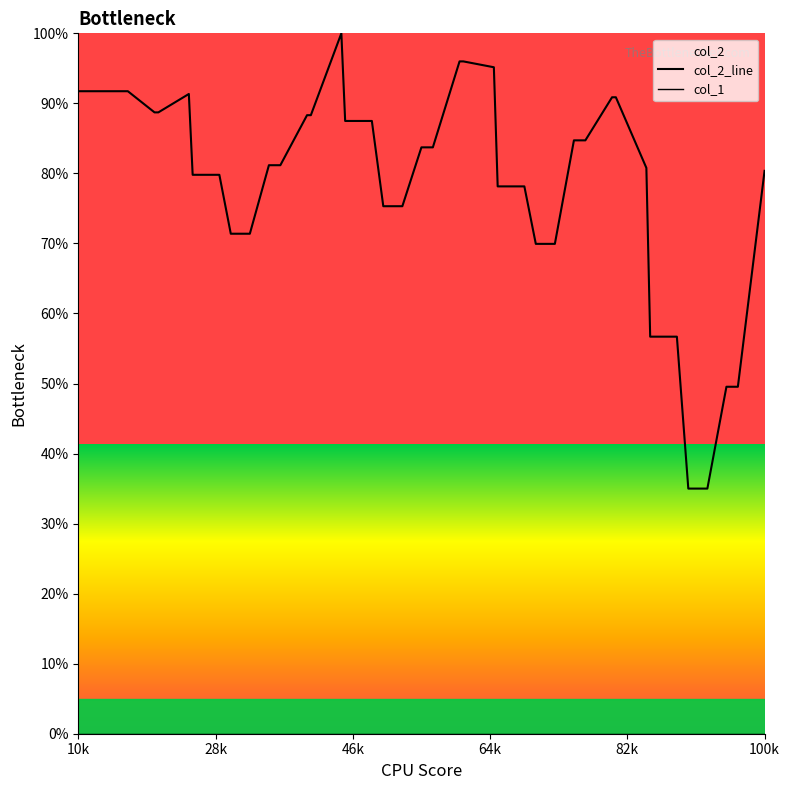

True or false: col_1 has more than 0 points higher than both neighbors.

False